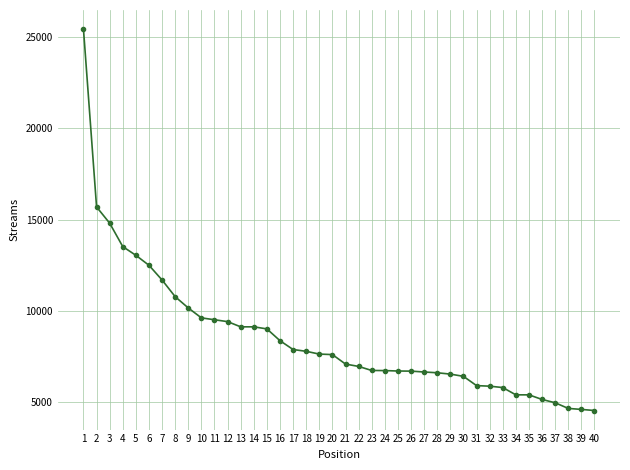

What is the ratio of the value at 2 to the value at 12?

1.7